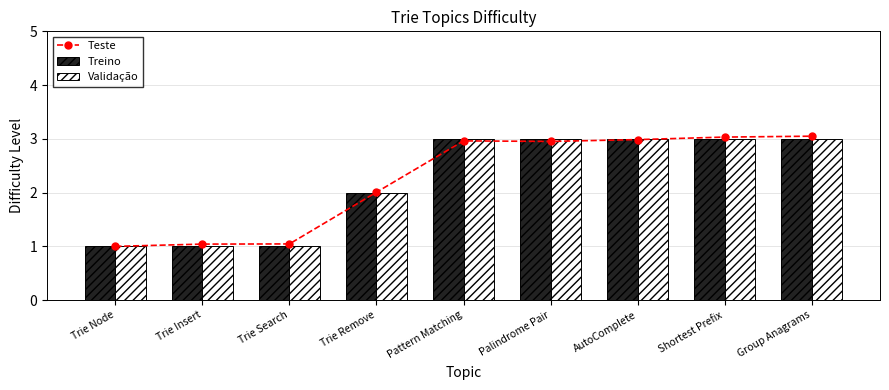

What is the total value across all series at Shortest Prefix?

9.0